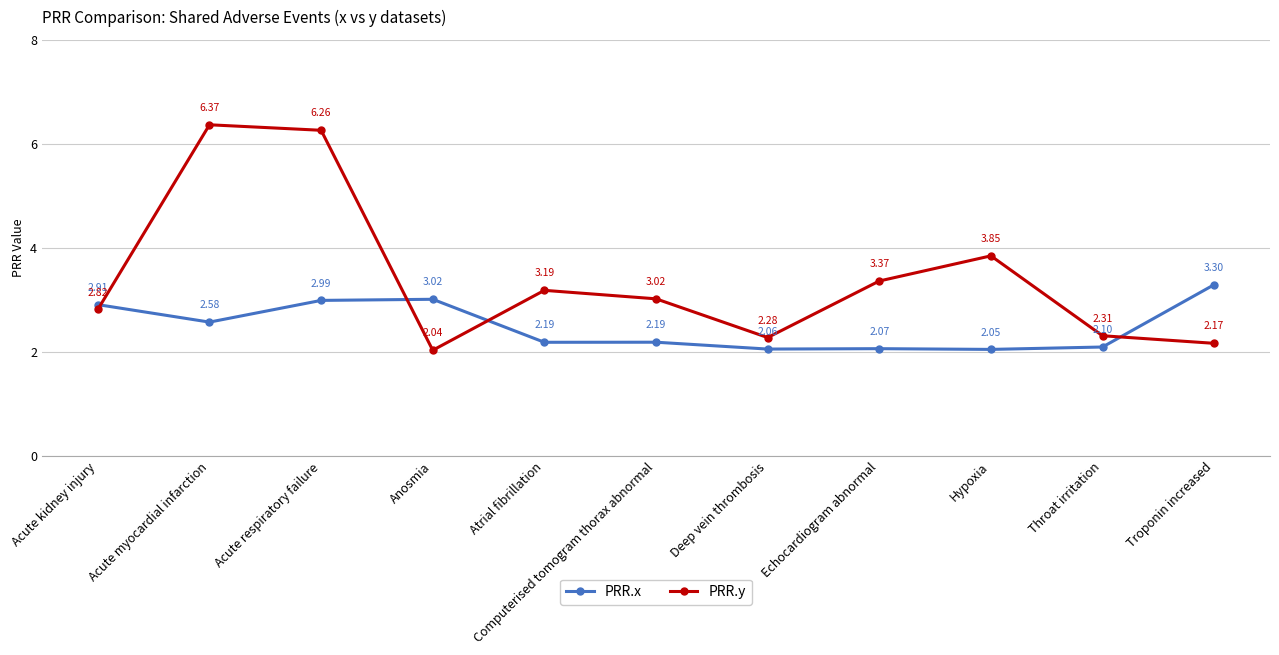

Where do PRR.y and PRR.x first cross each other?

Acute kidney injury and Acute myocardial infarction